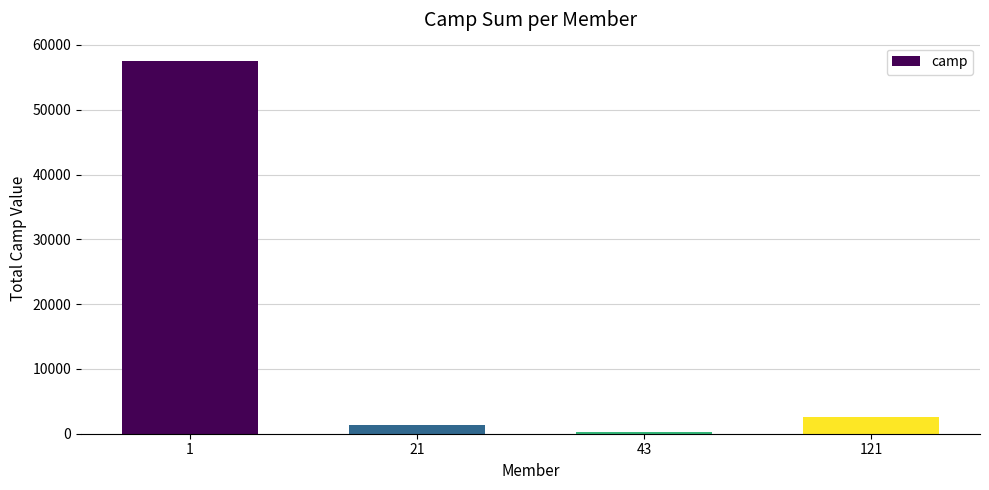

What is the sum of the values at 43 and 121?

2743